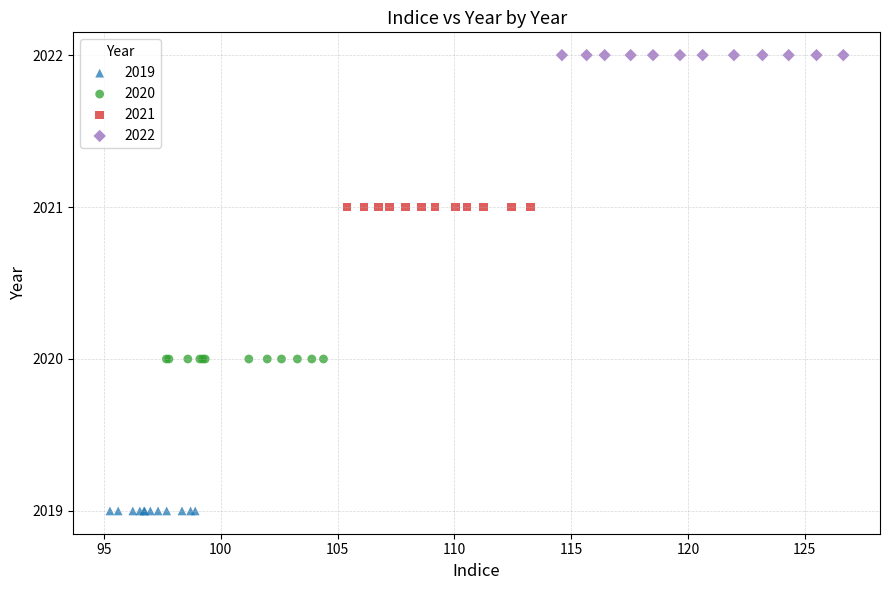

What are all the series names shown in the legend?

2019, 2020, 2021, 2022